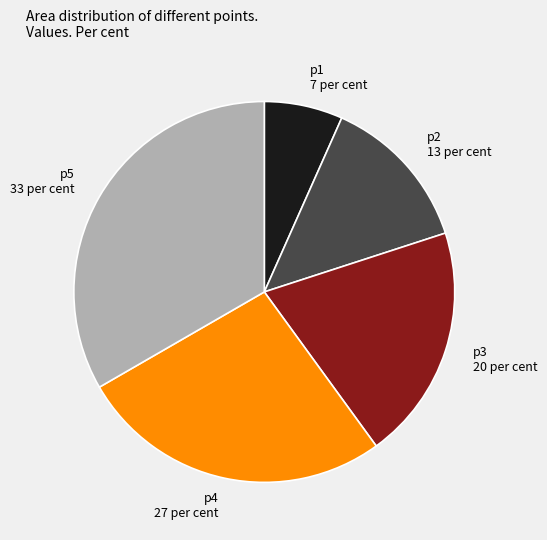

Between p4 27 per cent and p2 13 per cent, which is larger?

p4 27 per cent